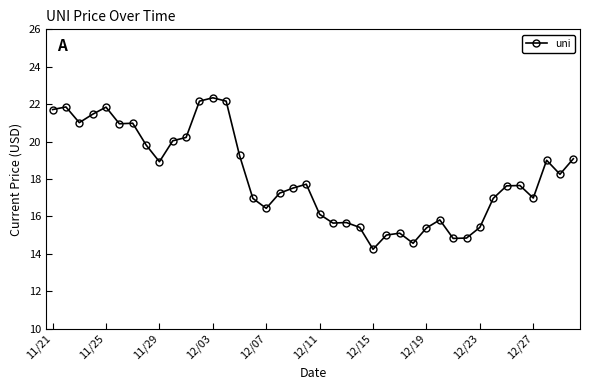

Does the chart display data point markers on the line(s)?

Yes